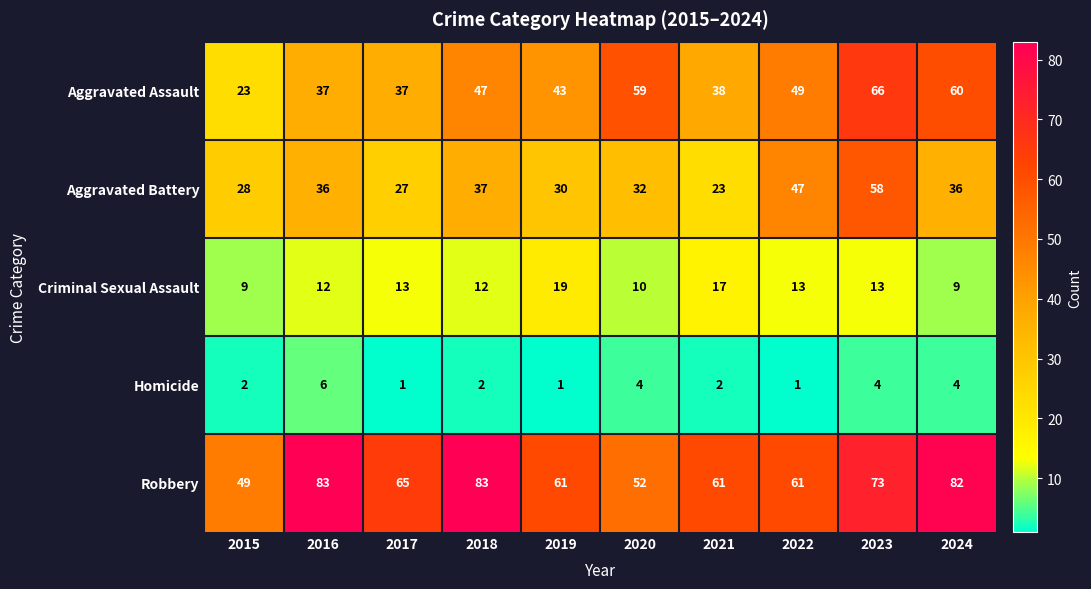

How many series are shown in this chart?

5